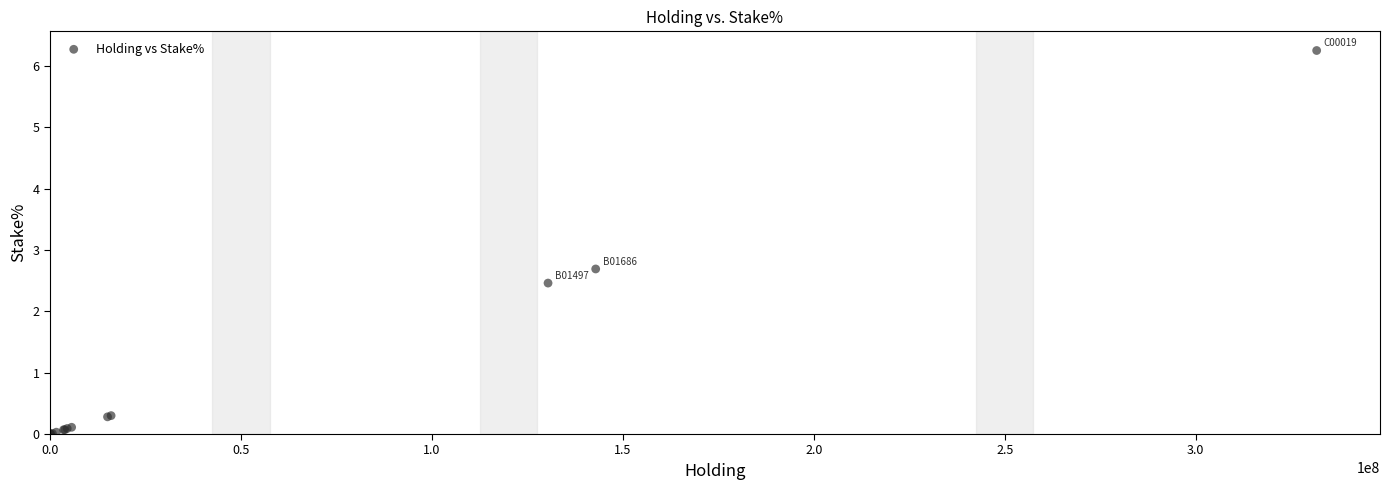

What Y value in the scatter plot is closest to 3?

2.7